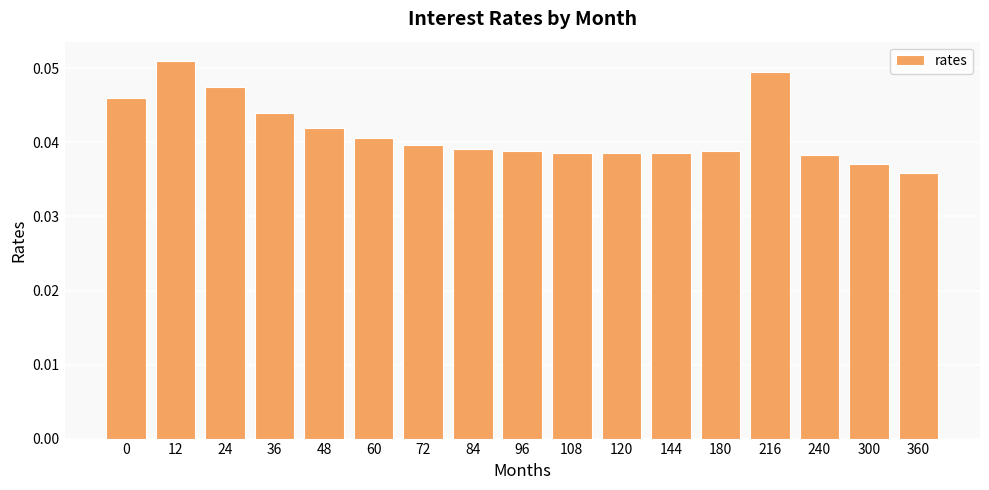

Count the number of data series in this chart.

1